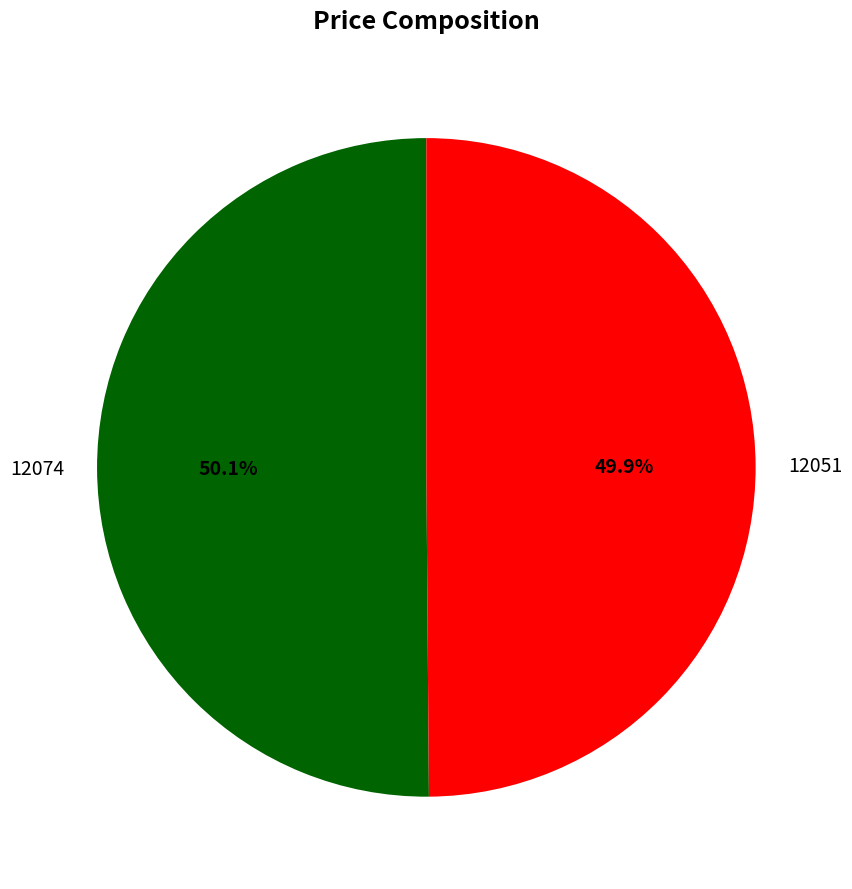

How much of the chart is everything except 12074?

49.9%